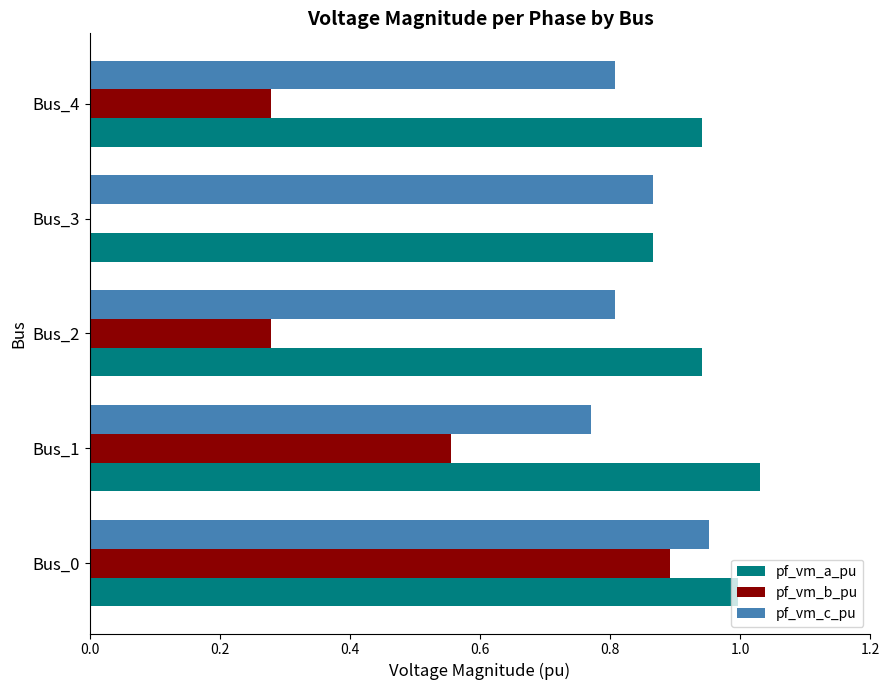

What are all the series names shown in the legend?

pf_vm_a_pu, pf_vm_b_pu, pf_vm_c_pu